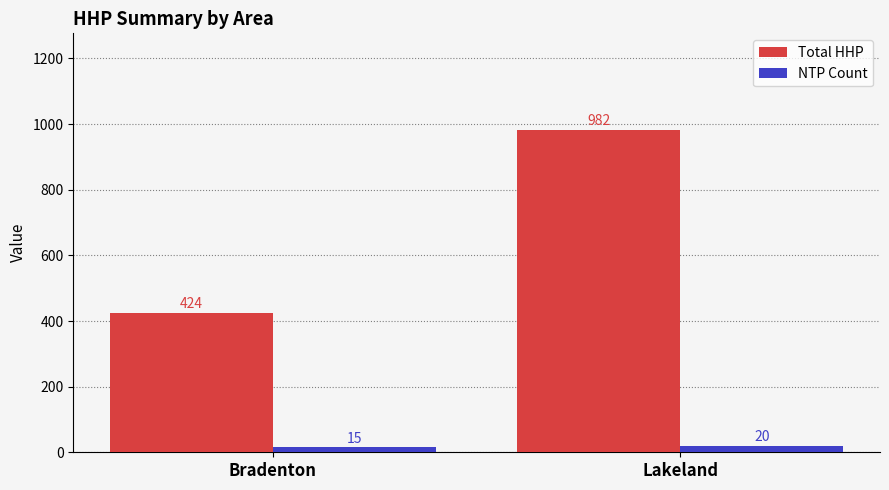

At Lakeland, list the series in order from largest to smallest.

Total HHP, NTP Count